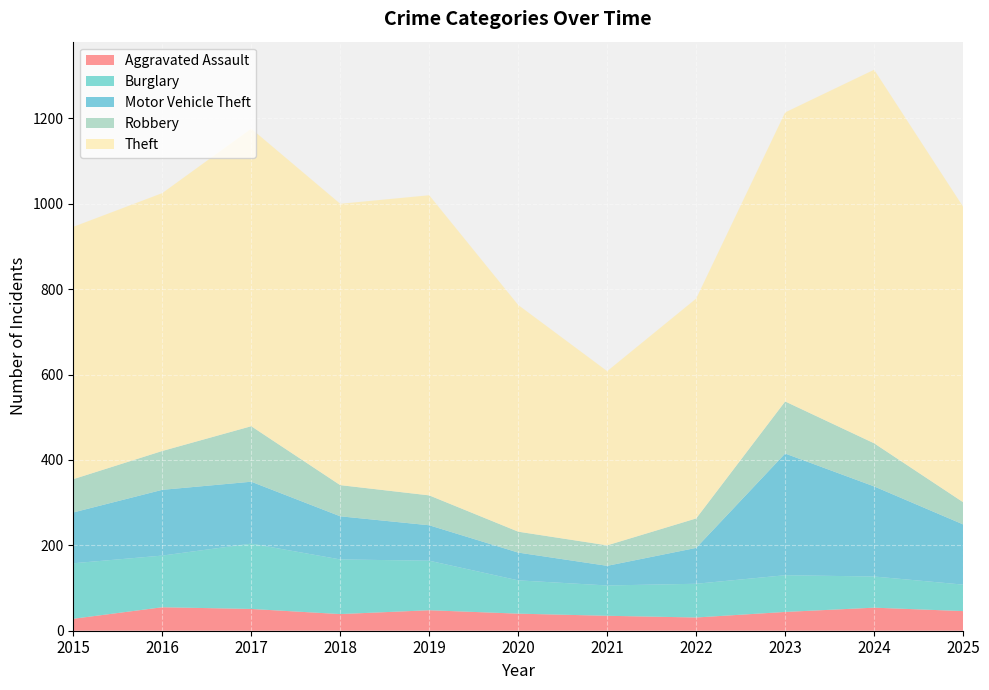

Reading left to right, list all the values displayed in this chart.

Aggravated Assault: 28	55	51	39	48	40	35	31	44	54	46
Burglary: 130	121	153	128	116	78	71	79	86	73	62
Motor Vehicle Theft: 119	154	145	101	83	65	46	84	285	211	141
Robbery: 78	91	130	73	70	49	48	69	122	101	52
Theft: 591	604	697	659	703	531	408	515	677	875	692